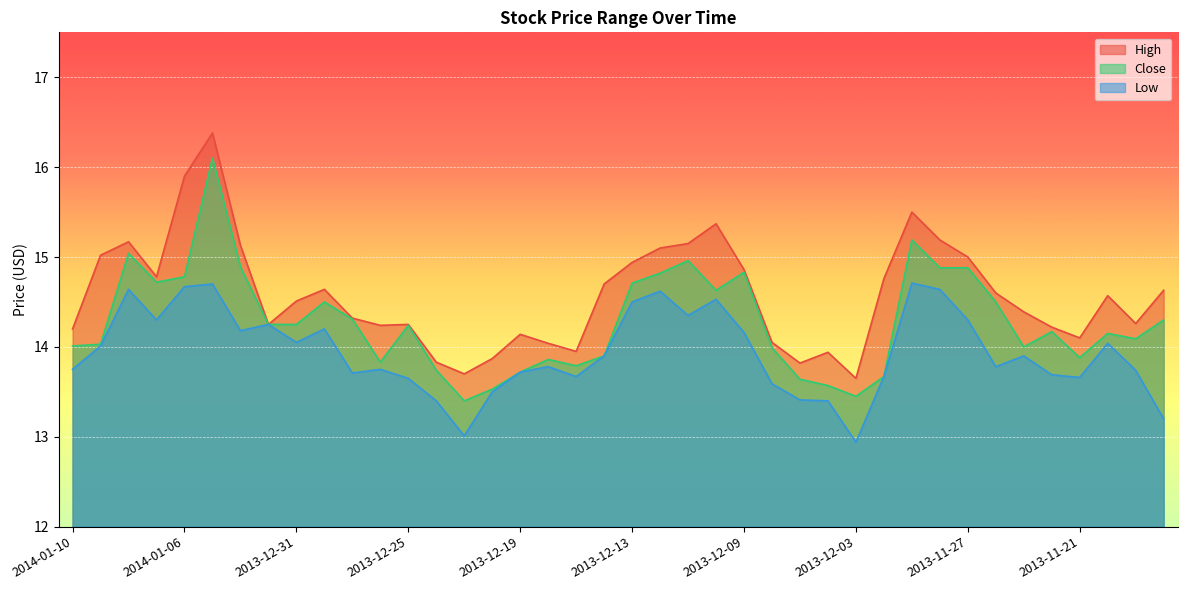

What is the average value of the High series?

14.6